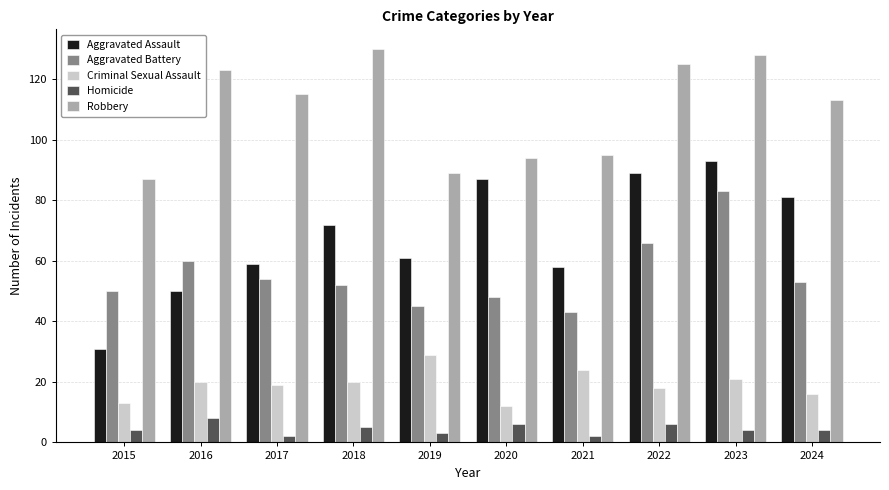

How many groups of bars are there?

10